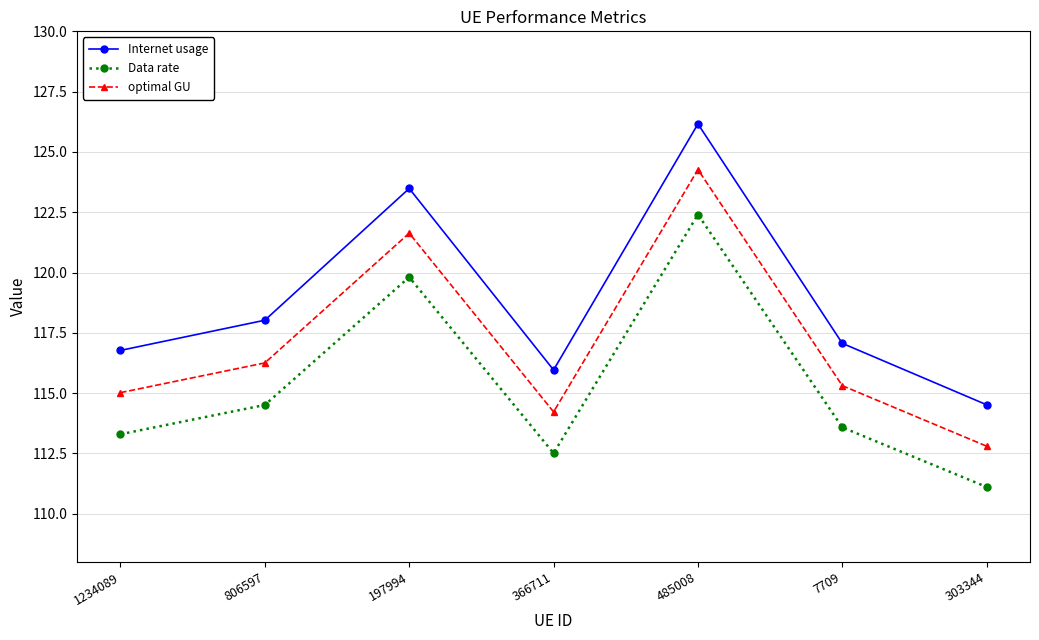

Which series has the widest spread of values?

Internet usage